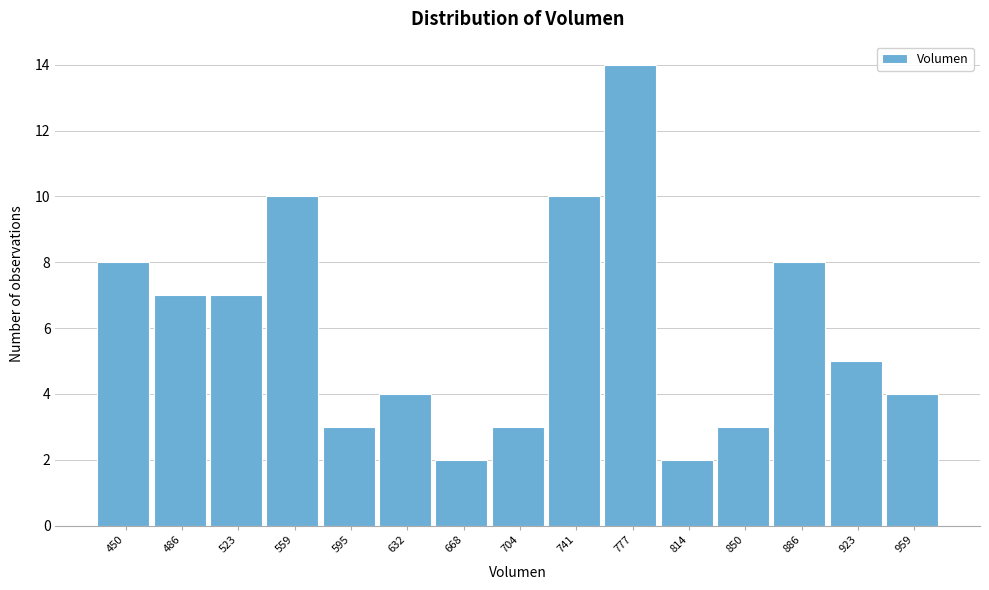

Reading left to right, list all the values displayed in this chart.

450=8	486=7	523=7	559=10	595=3	632=4	668=2	704=3	741=10	777=14	814=2	850=3	886=8	923=5	959=4